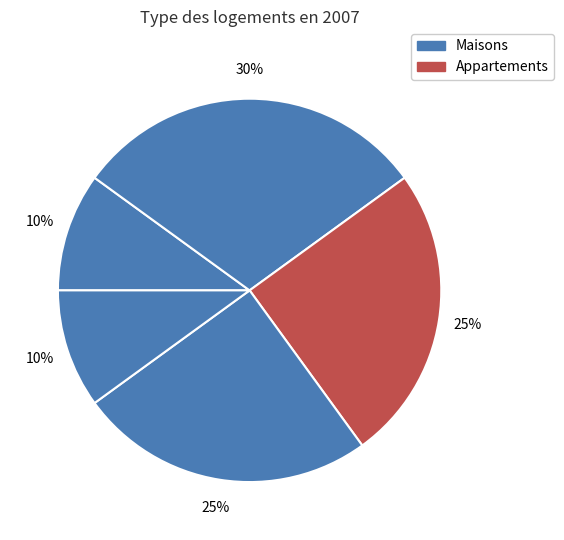

How many slices are in this pie chart?

5